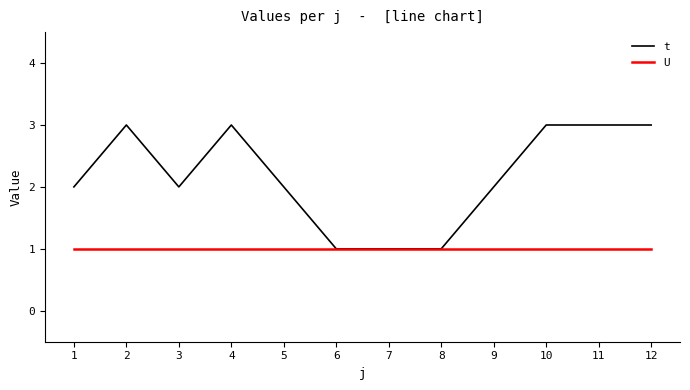

Is it true that U equals 0 at 8?

False